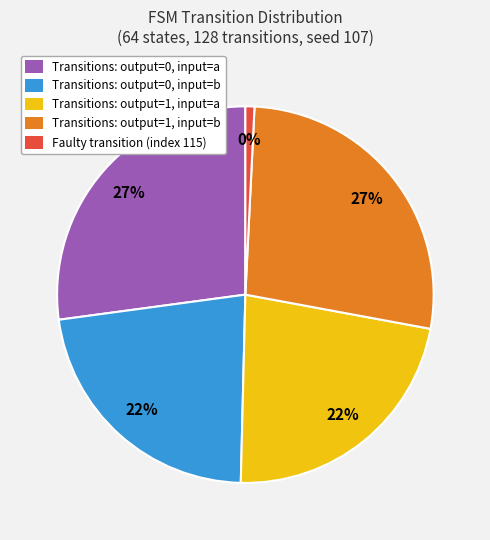

To the nearest percent, what is the difference between the largest and smallest slice percentages?

26%